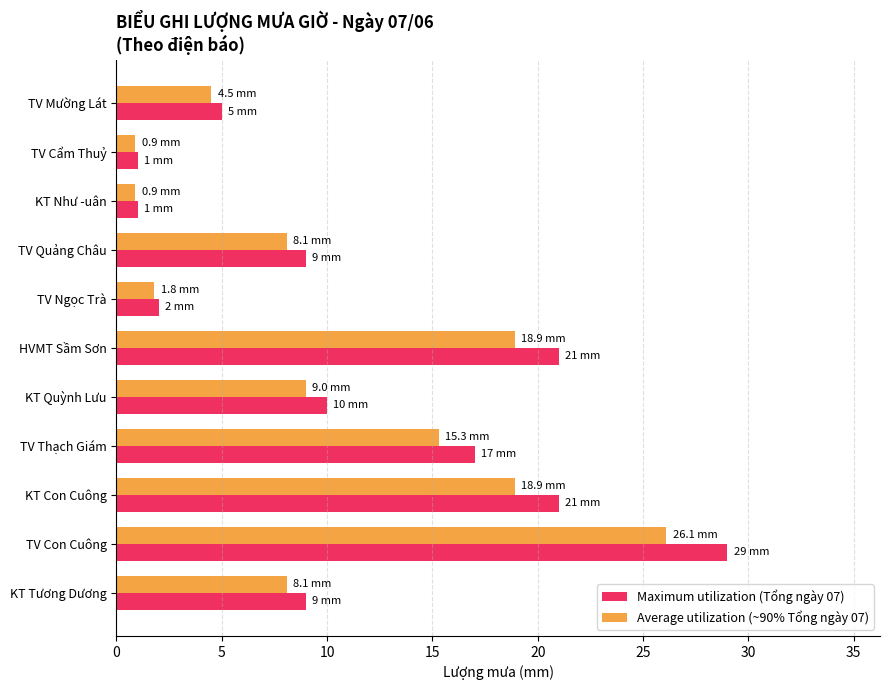

At KT Con Cuông, list the series in order from smallest to largest.

Average utilization (~90% Tổng ngày 07), Maximum utilization (Tổng ngày 07)